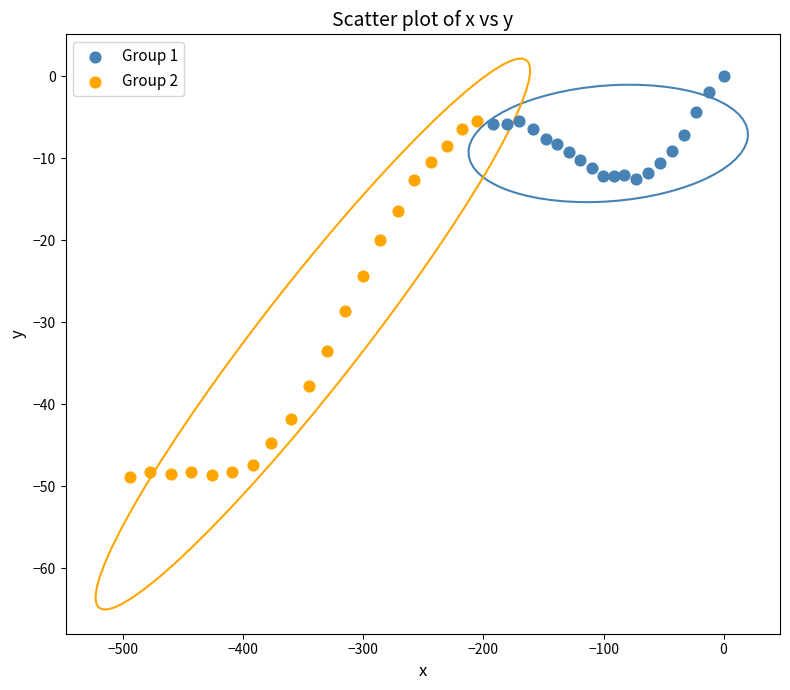

Which series contains the lowest Y value?

Group 2